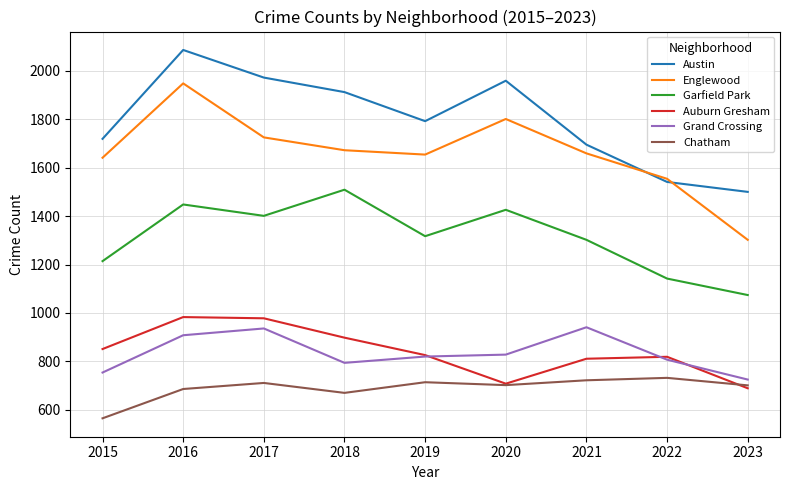

True or false: Austin and Chatham cross at least once.

False